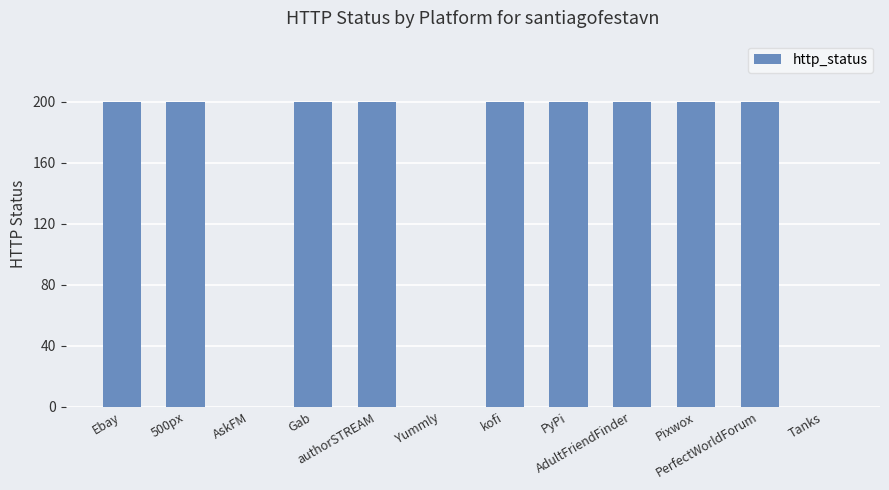

What is the maximum value shown in the chart?

200